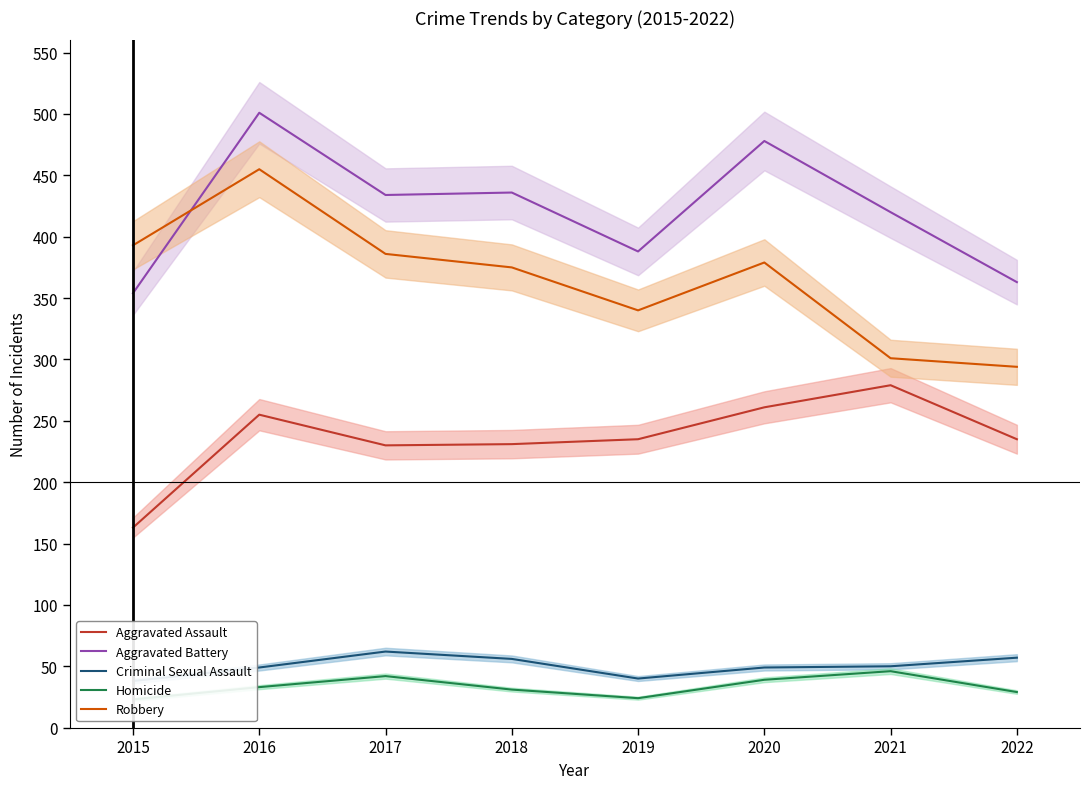

What is the difference between the highest and lowest values at 2018?

405